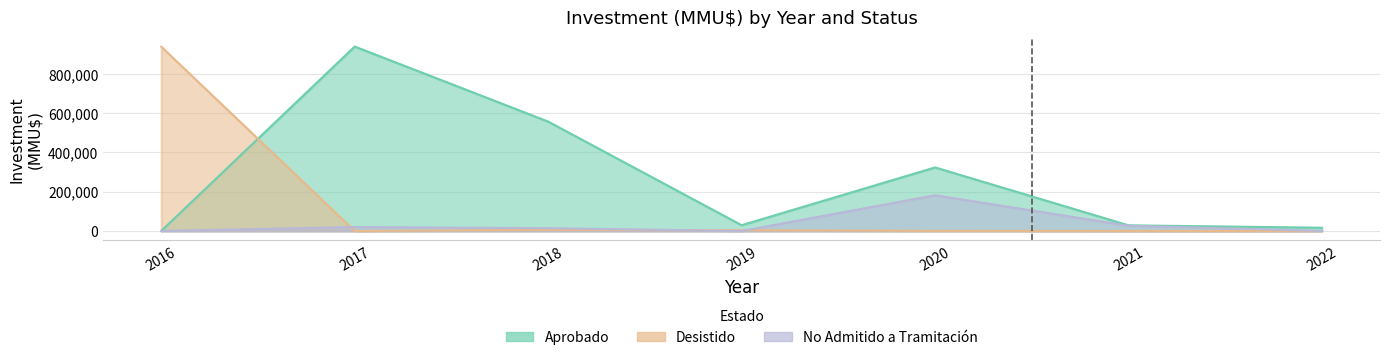

Is it true that No Admitido equals 1242 at 2022?

False